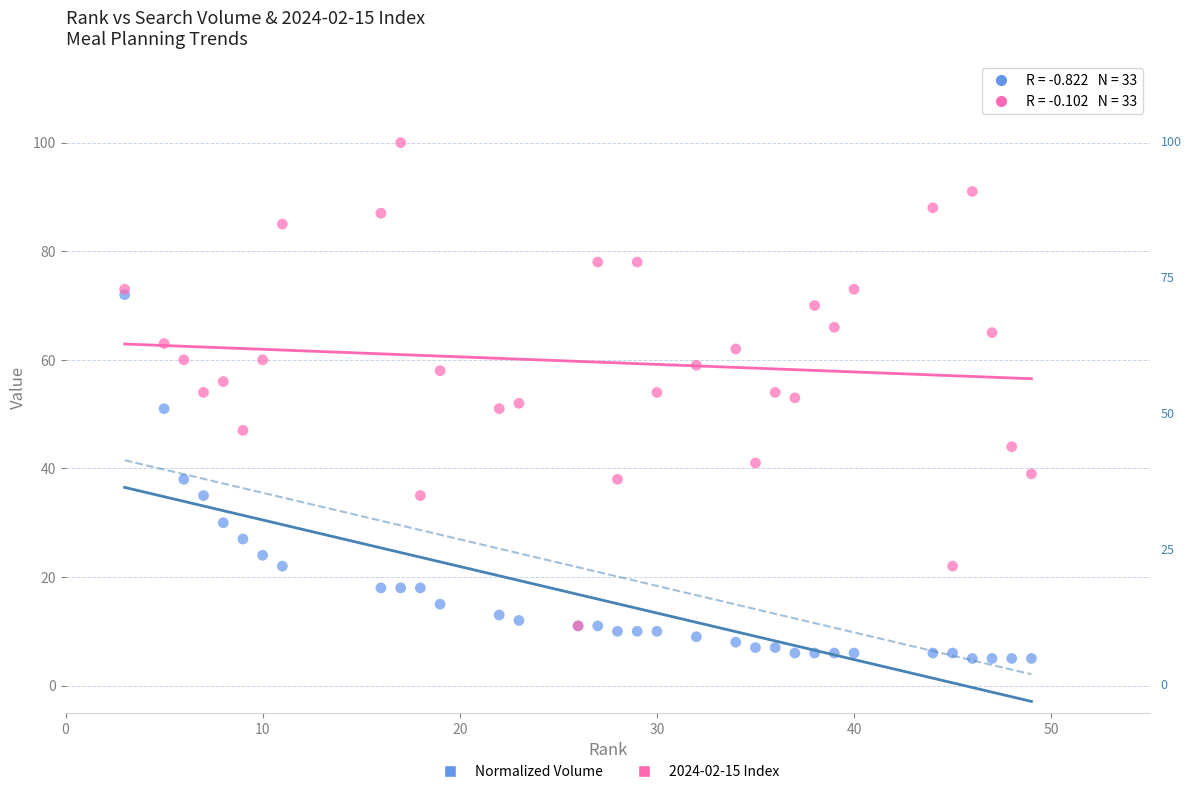

What are all the series names shown in the legend?

Normalized Volume, 2024-02-15 Index